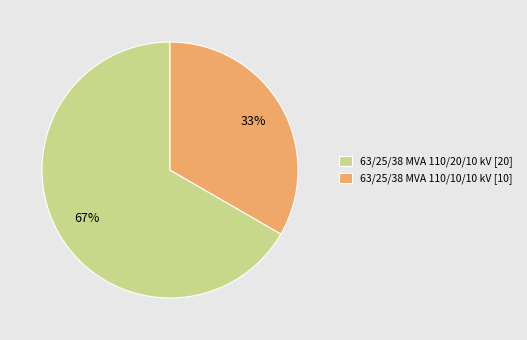

The 63/25/38 MVA 110/20/10 kV slice represents 67% of the pie. True or false?

True